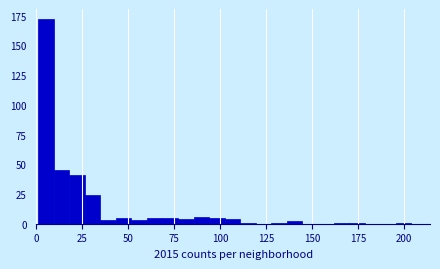

Around what value on the x-axis is the tallest bar? Give the approximate position of its centre, as read against the axis.

5